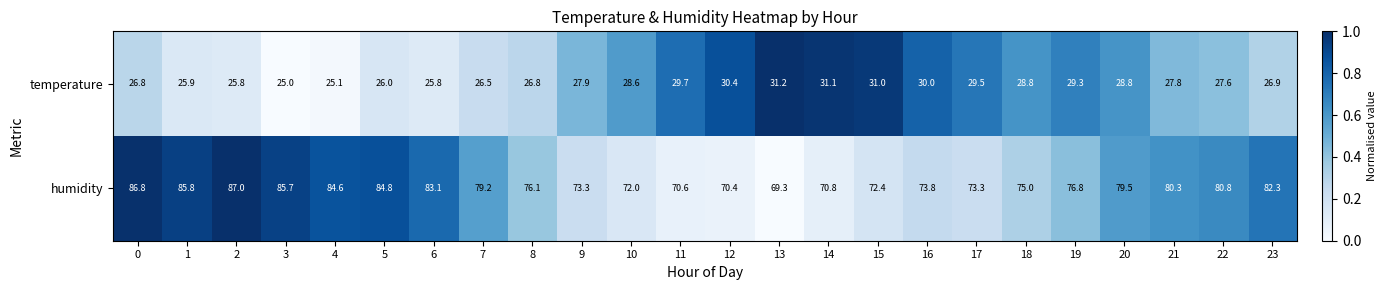

Is it true that humidity equals 80.8 at 22?

True